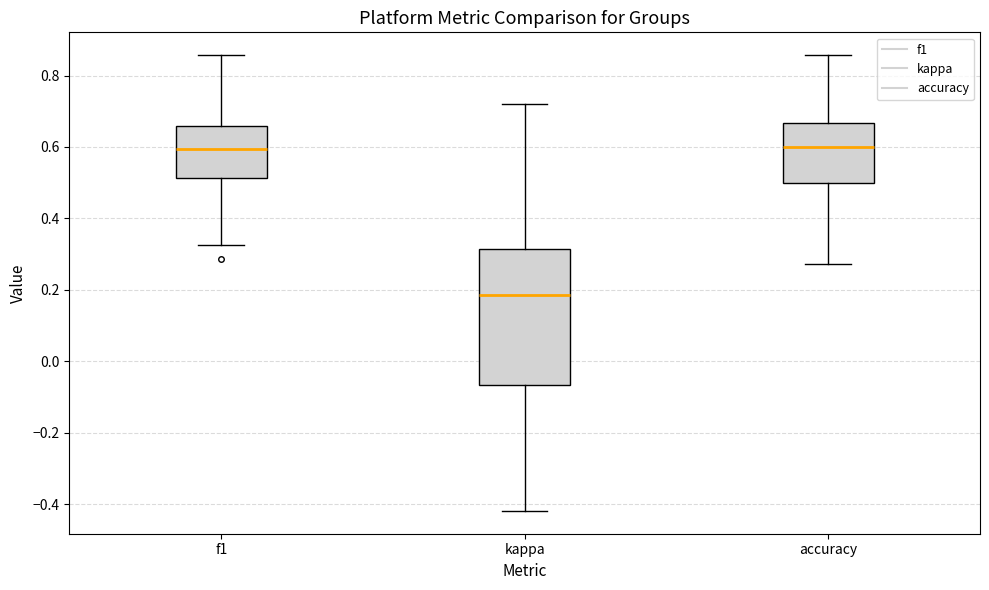

Where is the upper edge of the box for kappa on the y-axis? The values are not printed on the chart, so give them approximately, as read against the axis.

0.32